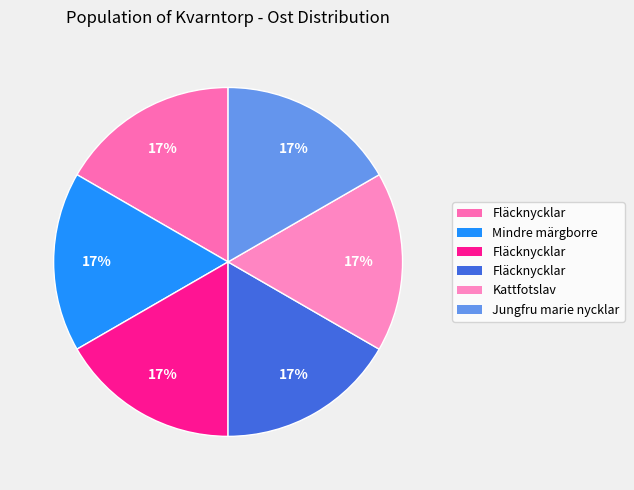

How many segments does this pie chart have?

6